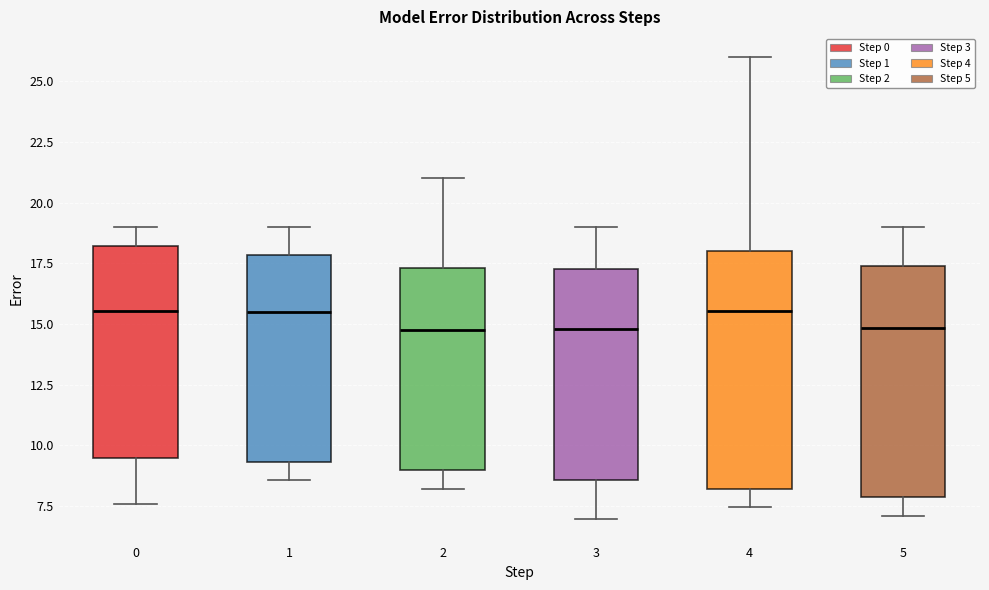

Reading left to right, transcribe this box plot: for each box, give where its median line is, the range the box spans, and where its two whiskers end, as read against the y-axis. The values are not printed on the chart, so give them approximately, as read against the axis.

0: median 15.5, box 9.5 to 18.0, whiskers 7.5 to 19.0
1: median 15.5, box 9.5 to 18.0, whiskers 8.5 to 19.0
2: median 14.5, box 9.0 to 17.5, whiskers 8.0 to 21.0
3: median 15.0, box 8.5 to 17.5, whiskers 7.0 to 19.0
4: median 15.5, box 8.0 to 18.0, whiskers 7.5 to 26.0
5: median 15.0, box 8.0 to 17.5, whiskers 7.0 to 19.0